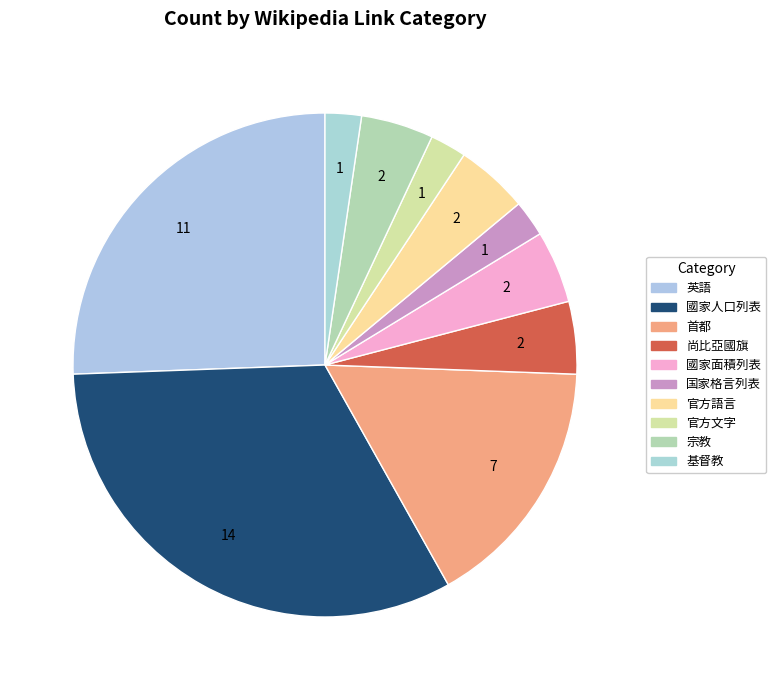

Count the number of slices in the pie.

10